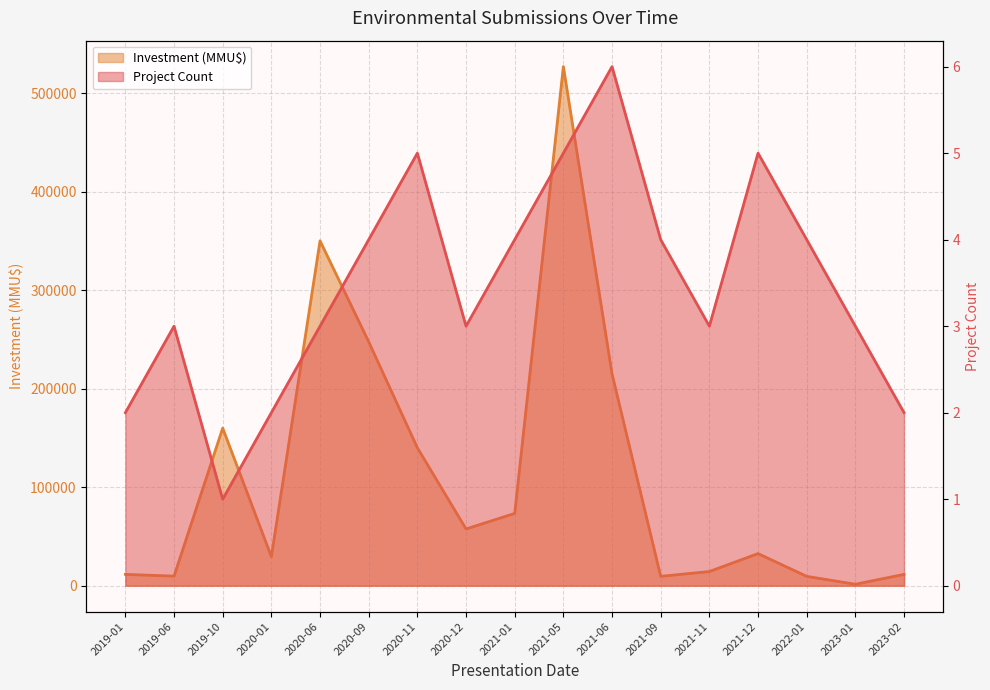

What is the difference between the maximum and minimum values in the Investment (MMU$) series?

525501